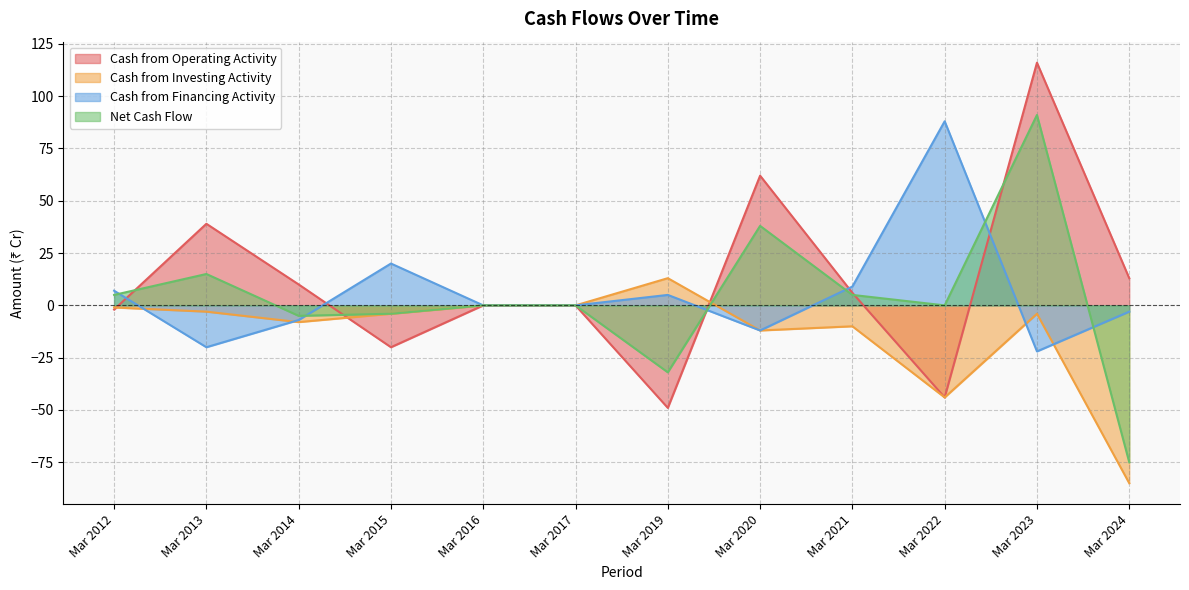

Rank the series by their maximum value, from highest to lowest.

Cash from Operating Activity, Net Cash Flow, Cash from Financing Activity, Cash from Investing Activity